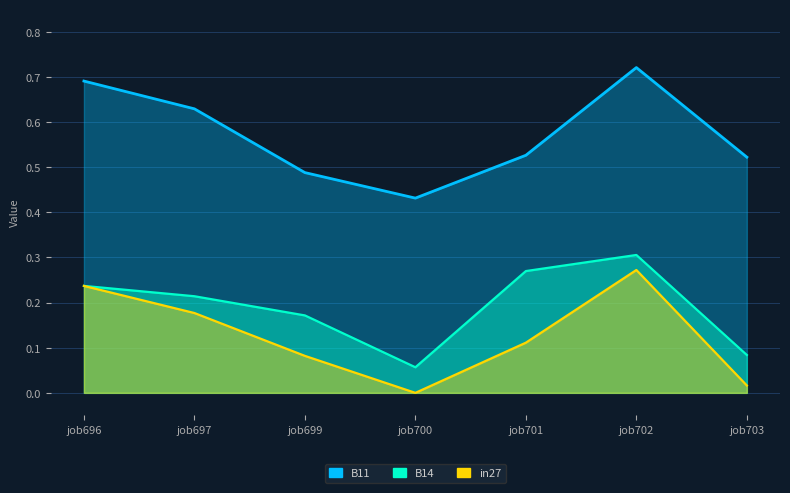

How many interior local valleys does the B14 series have?

1